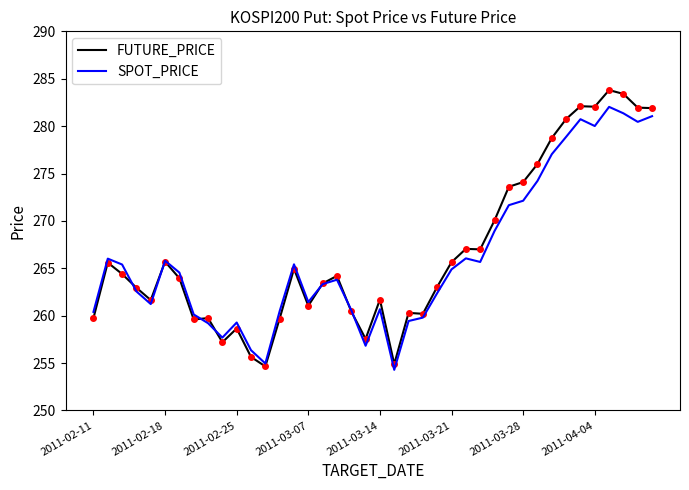

Which series has the widest spread of values?

FUTURE_PRICE